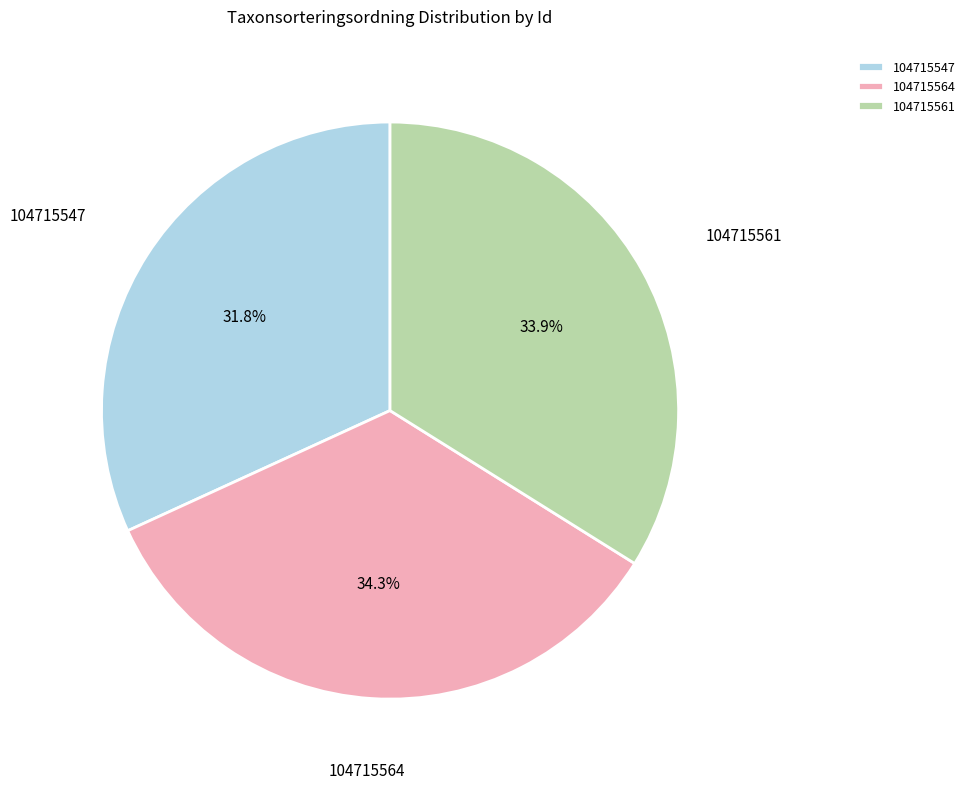

What percentage is the 104715547 slice, to the nearest percent?

32%